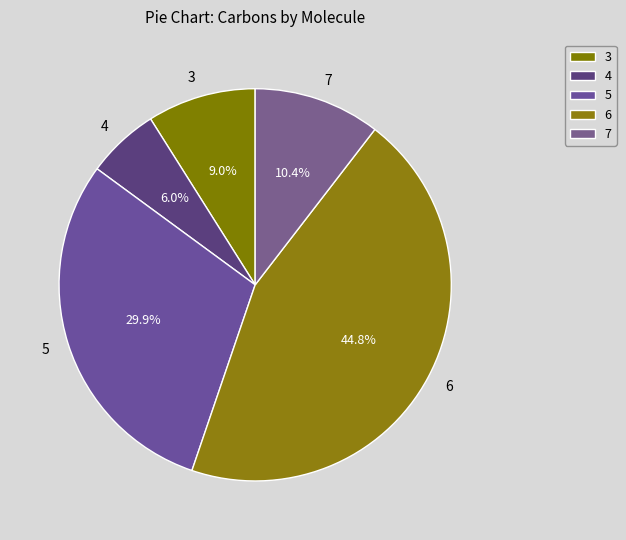

Does any single category account for the majority?

No